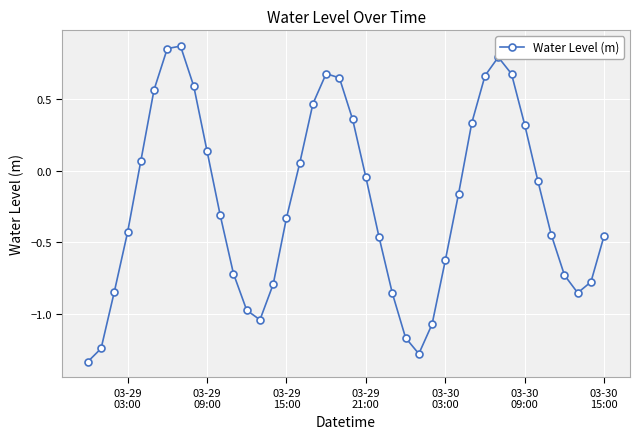

What is the sum of all values?

-9.0